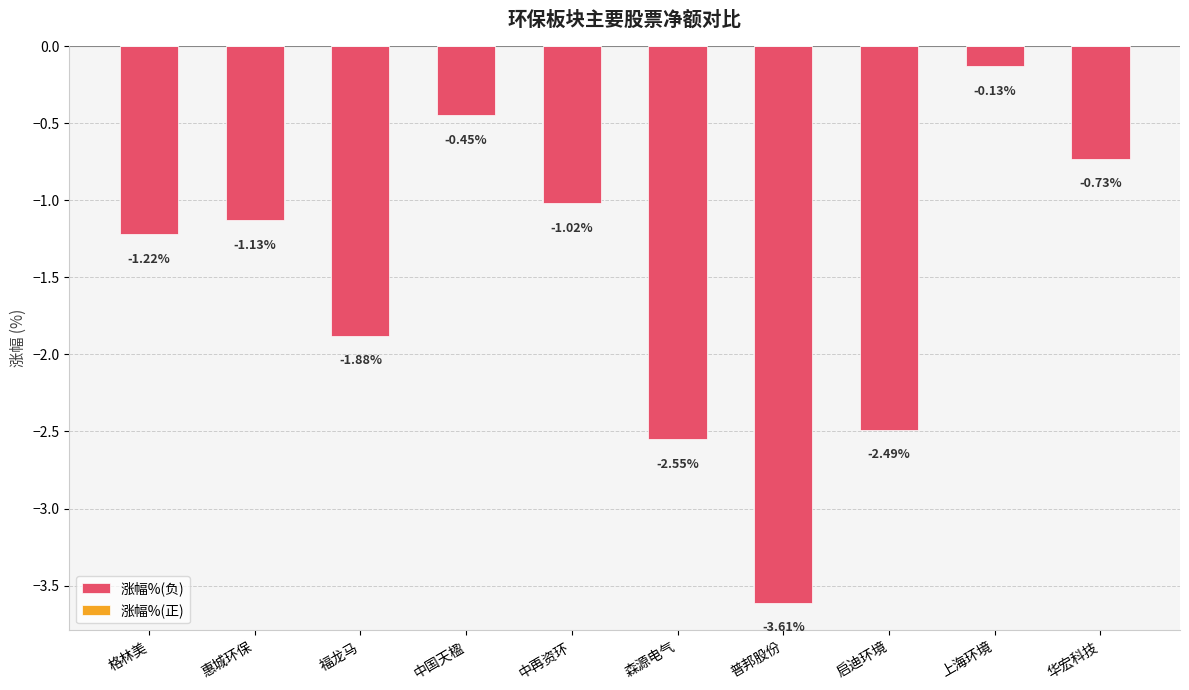

What is the label of the 5th bar from the right?

森源电气